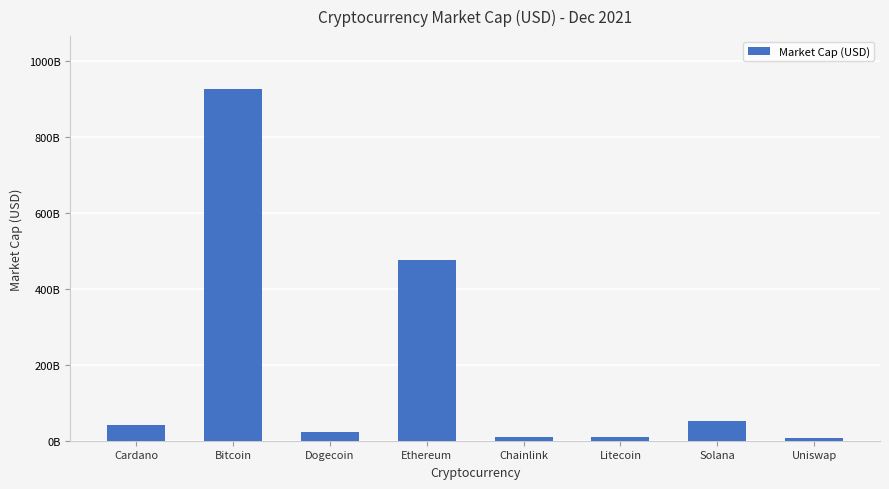

Is it true that the value at Ethereum is 213002259333?

False